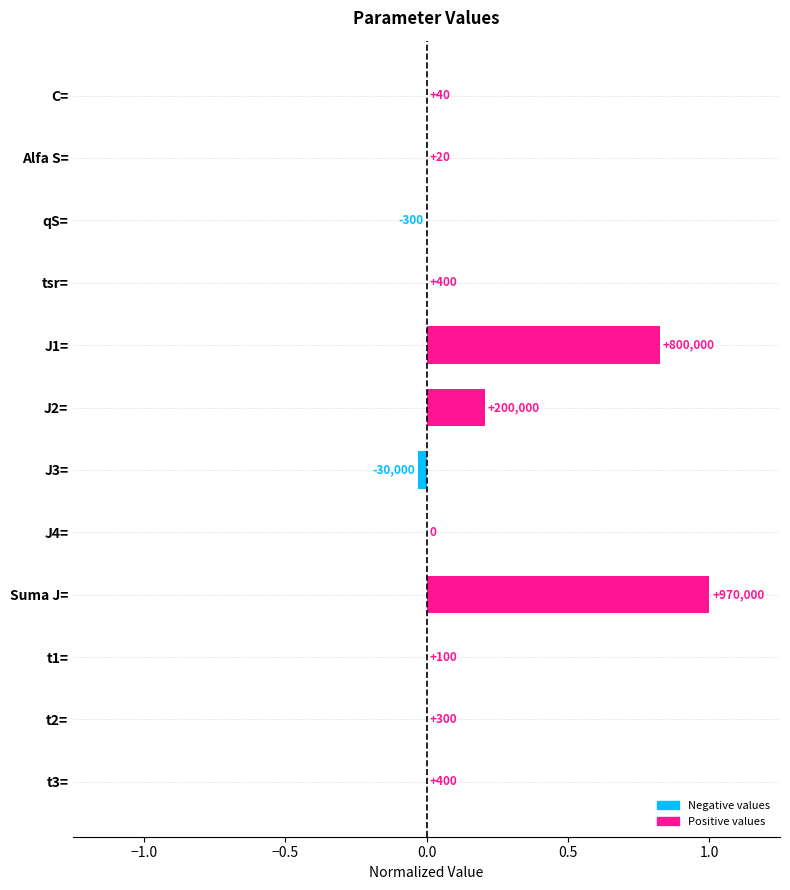

Are the bars horizontal?

Yes